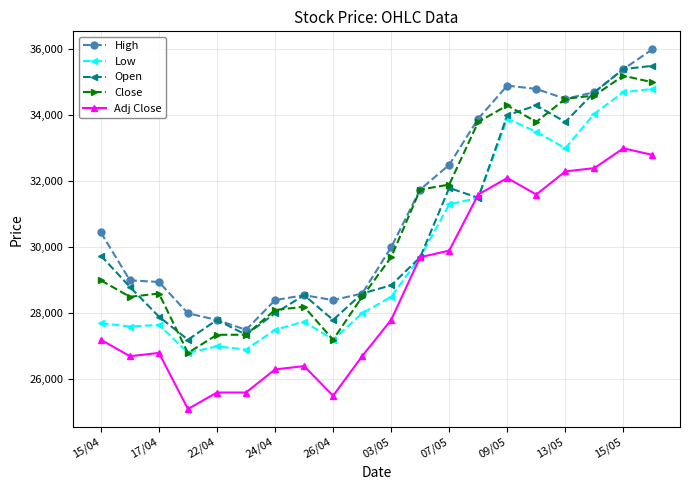

What is the value of the Low point at the 8th from the left?

27750